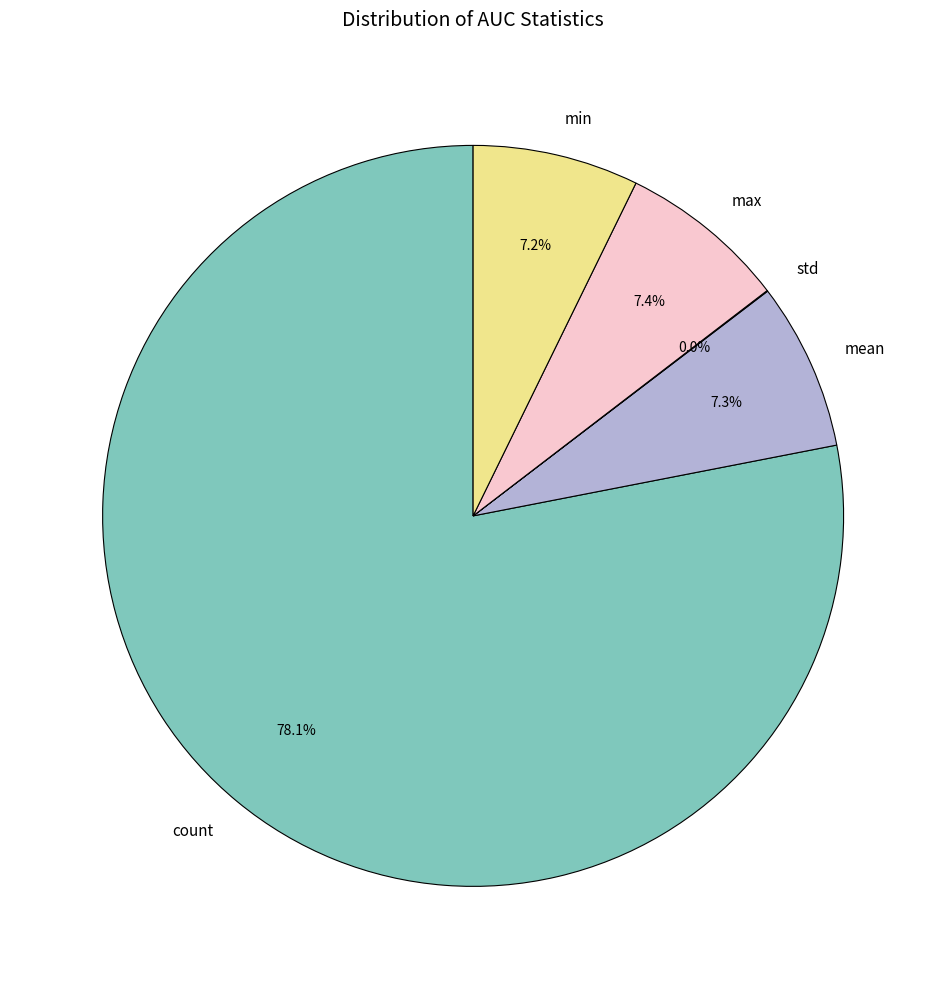

What percentage is NOT represented by max?

92.6%